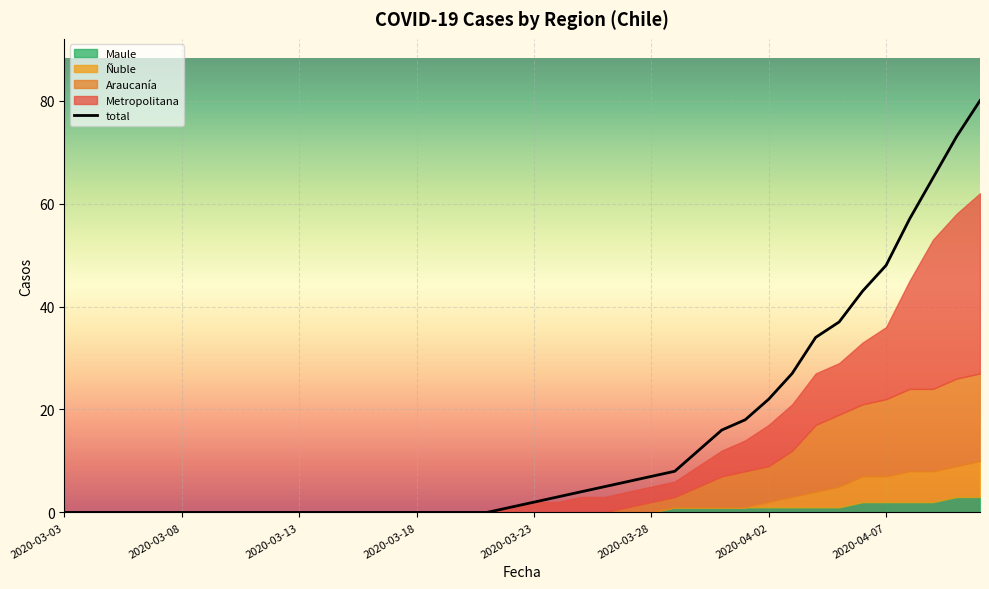

Which series has the largest range (max minus min)?

total